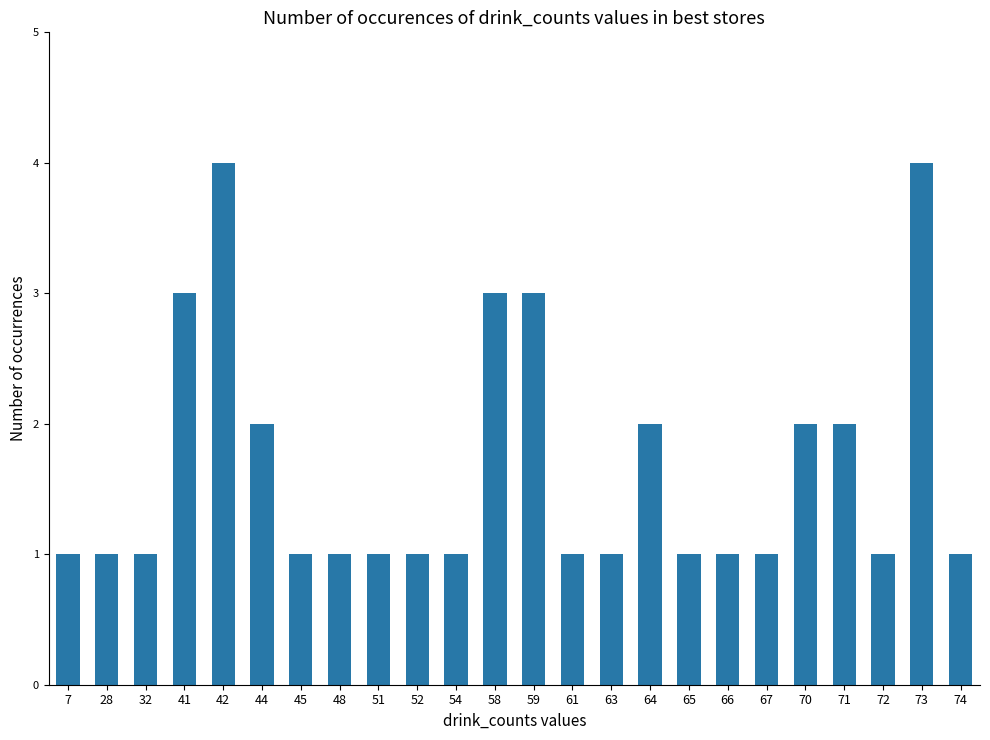

What is the value of the 17th bar from the left?

1